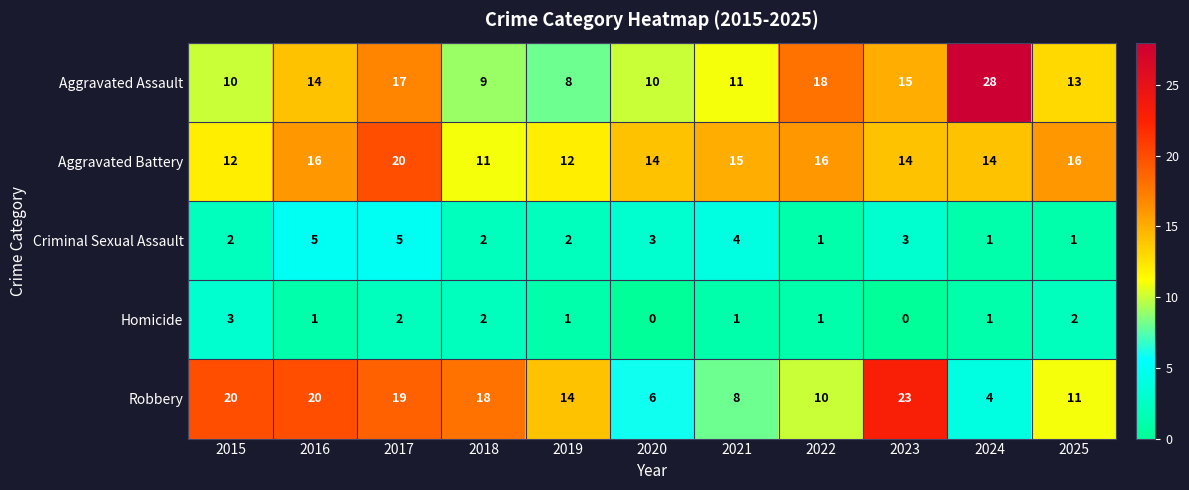

The Aggravated Assault series shows 6 at 2023. True or false?

False